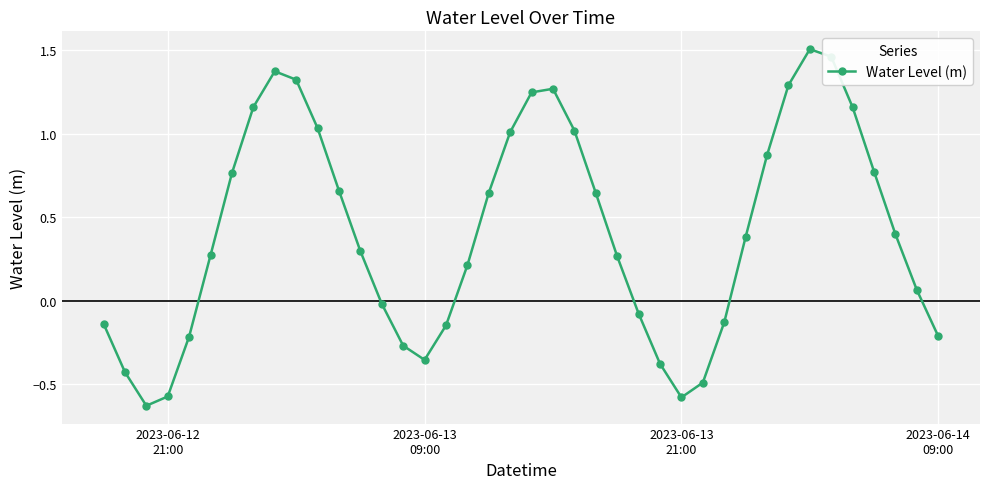

What is the difference between the second highest and minimum values?

2.1